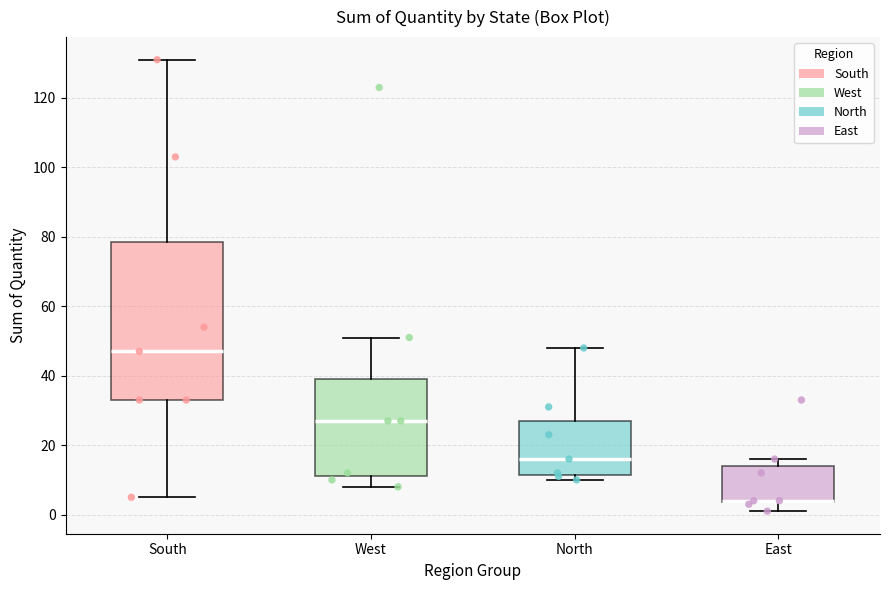

Comparing the boxes themselves (not the whiskers), which one is the tallest?

South